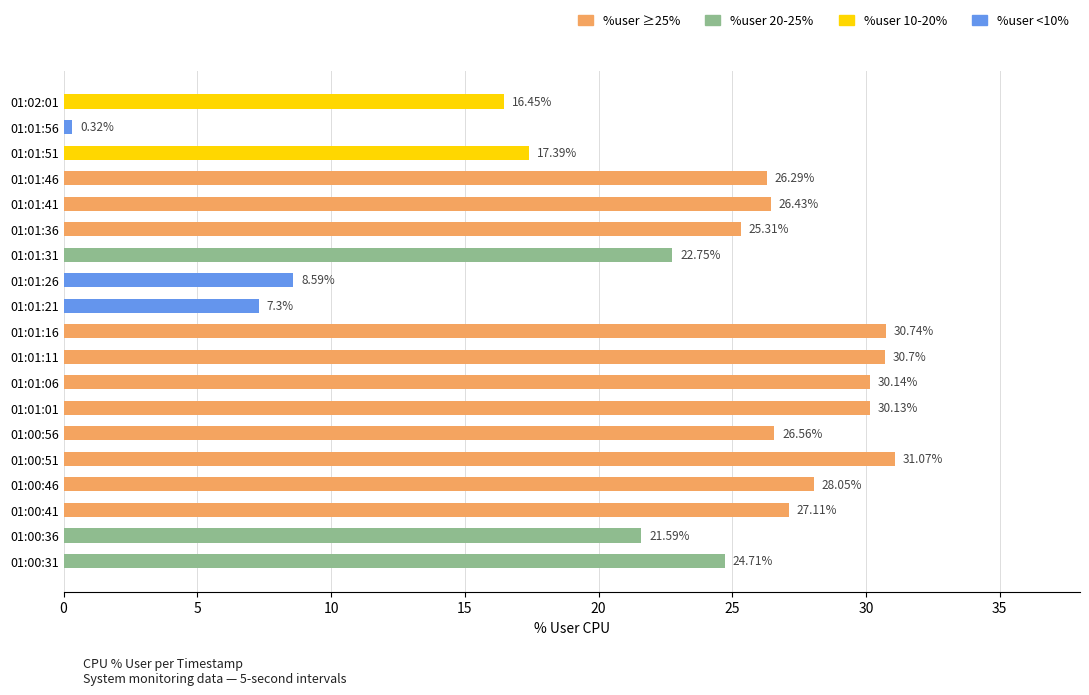

What is the difference between the values at 01:01:26 and 01:02:01?

7.9